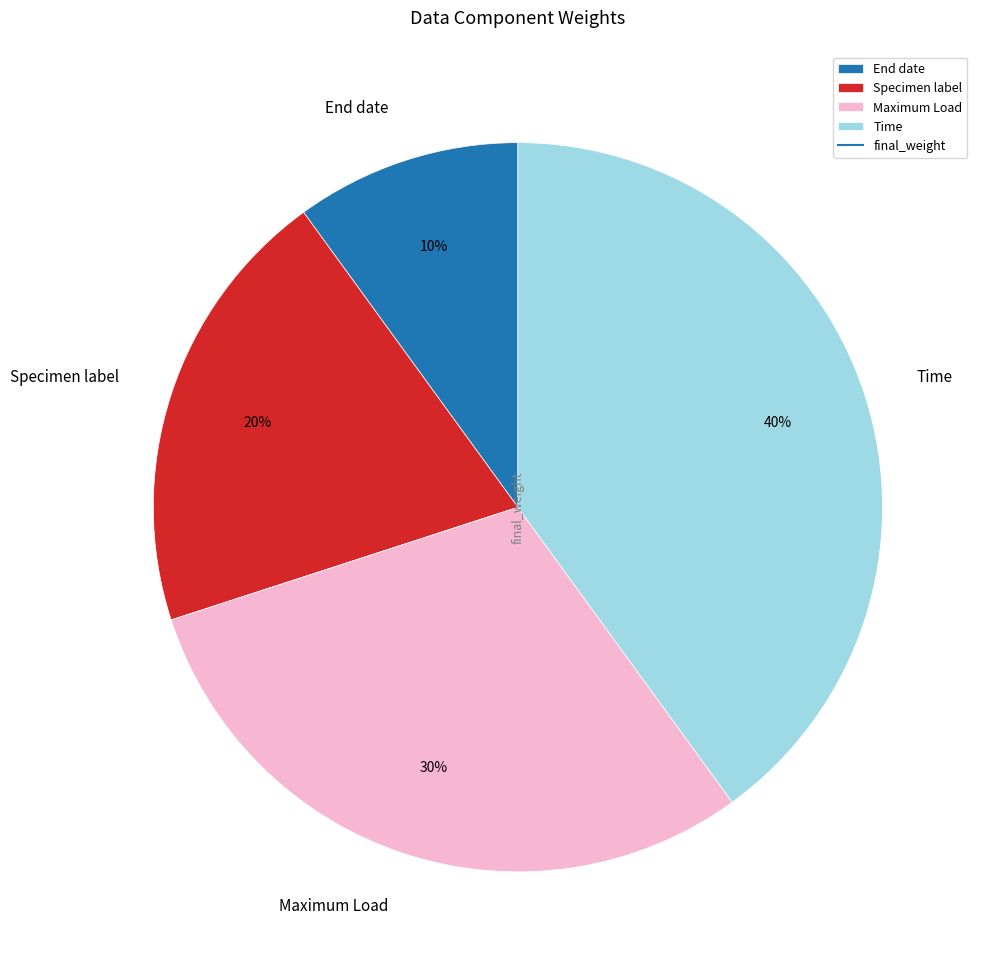

Rank the categories by value from lowest to highest.

End date, Specimen label, Maximum Load, Time